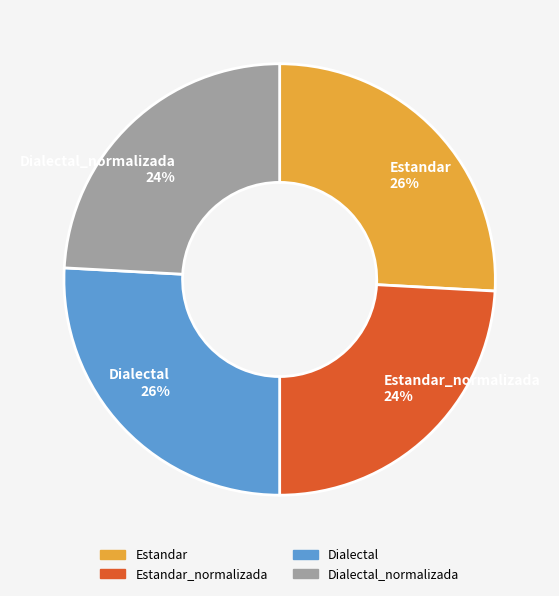

To the nearest percent, what is the combined percentage of Estandar and Dialectal?

52%